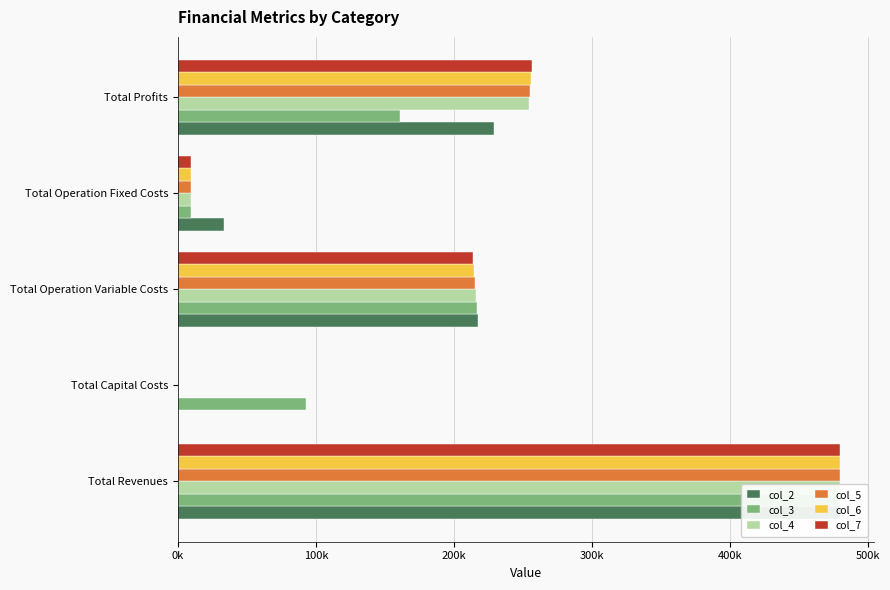

What is the sum of all col_3 values?

960480.8